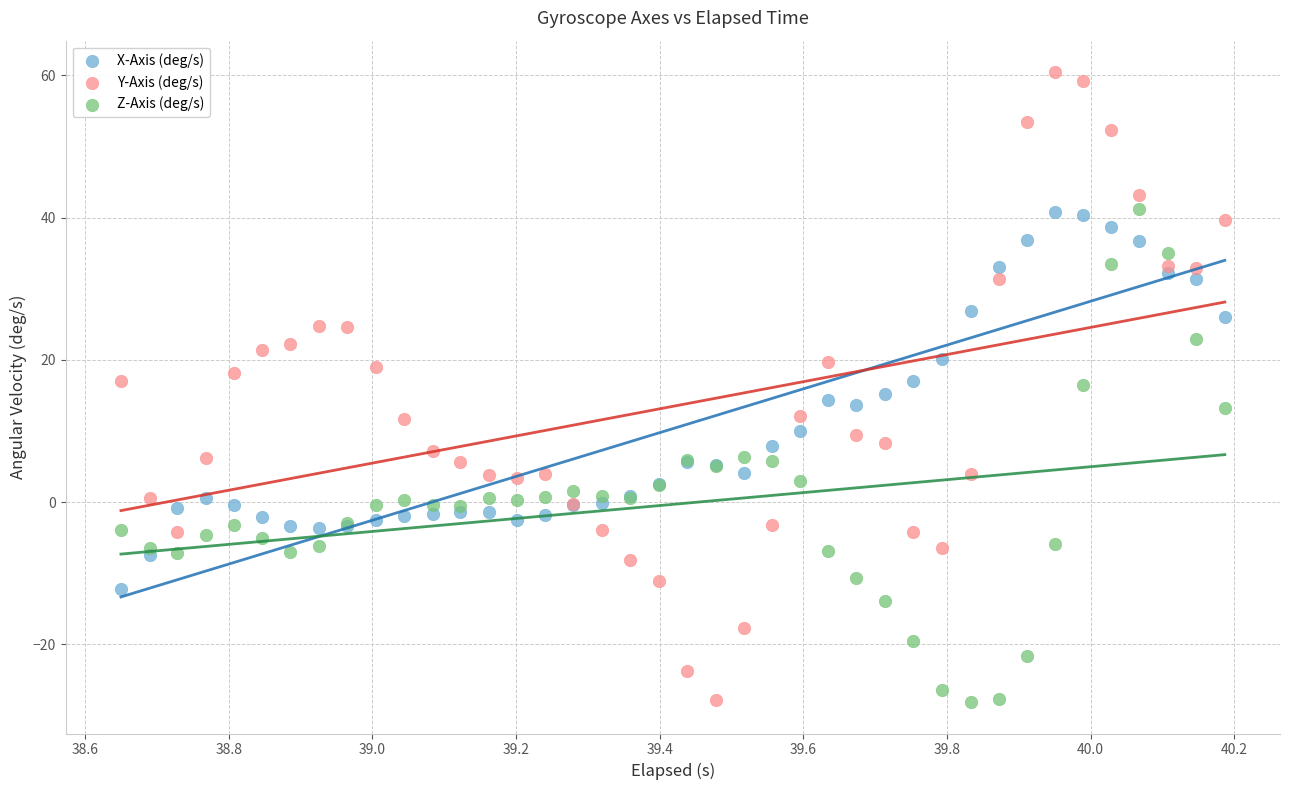

What are all the series names shown in the legend?

X-Axis (deg/s), Y-Axis (deg/s), Z-Axis (deg/s)